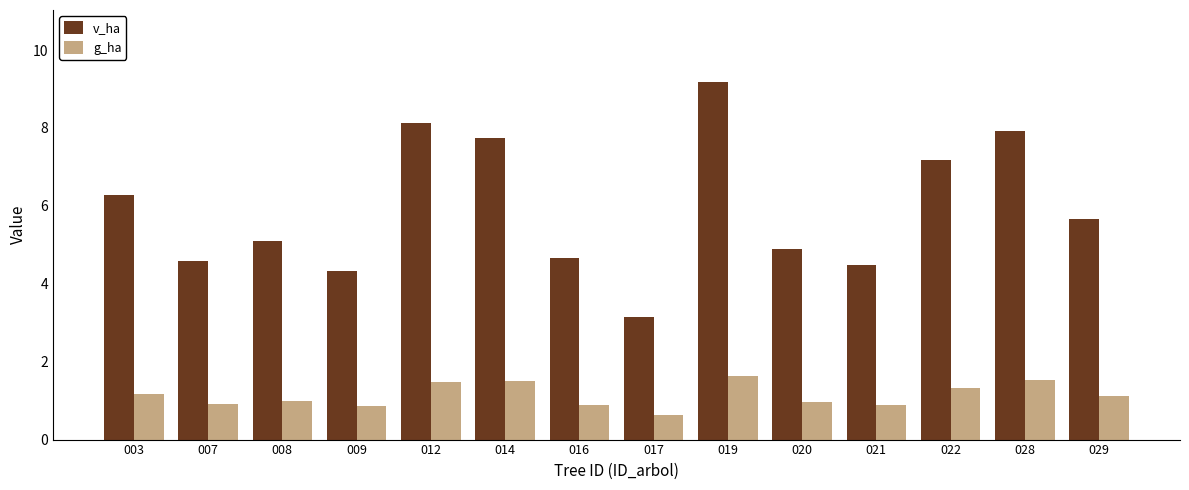

Between 017 and 020, which series saw the biggest shift?

v_ha